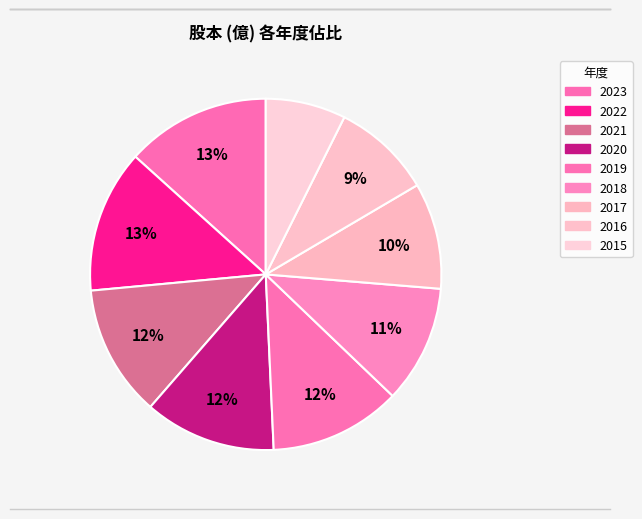

What is the change in value from 2017 to 2015?

-1.1